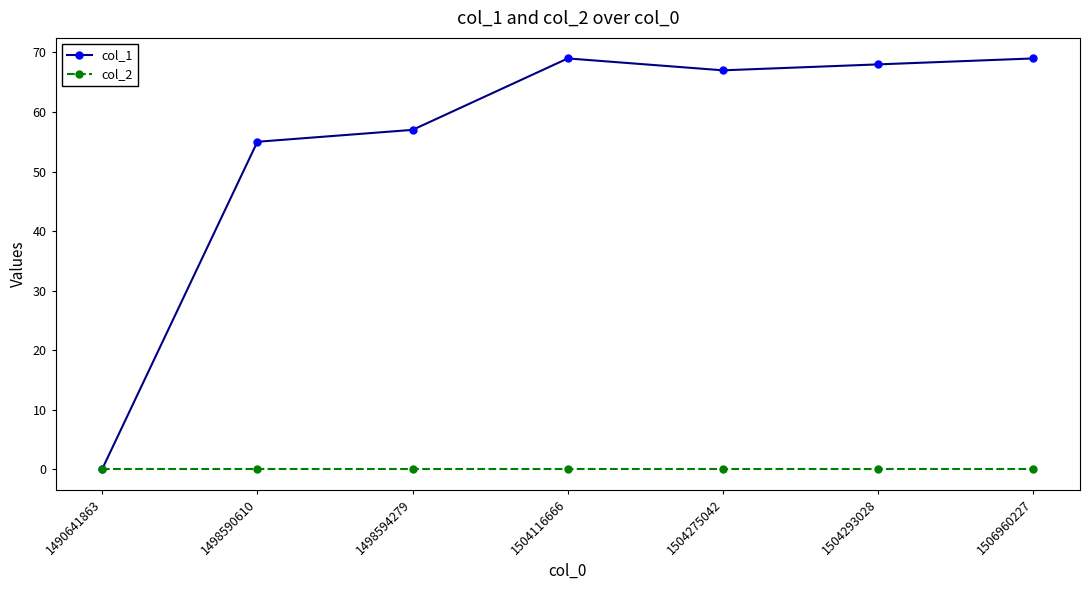

What is the average value of the col_1 series?

55